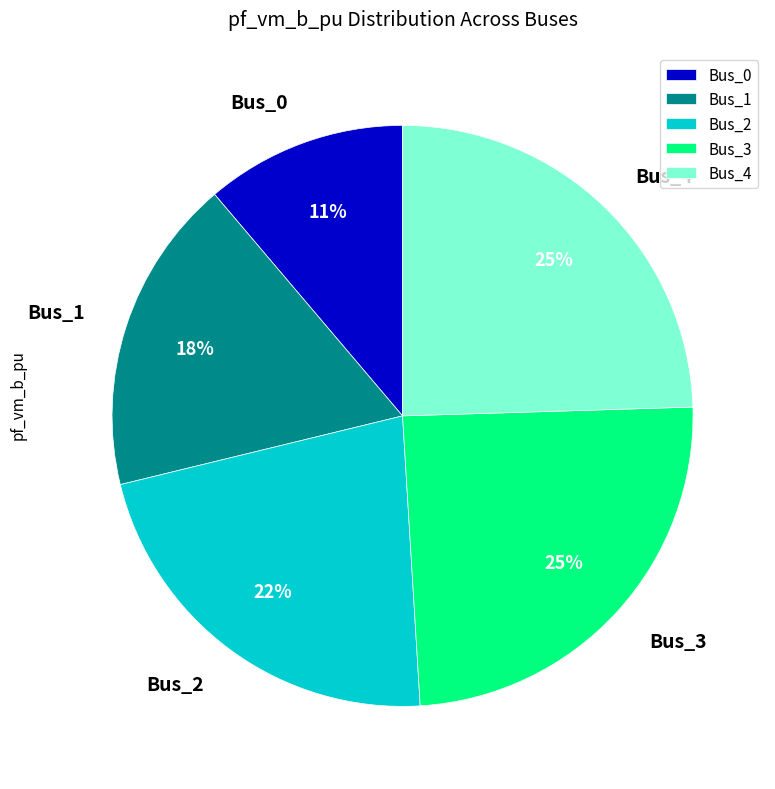

Which has a higher value, Bus_2 or Bus_0?

Bus_2